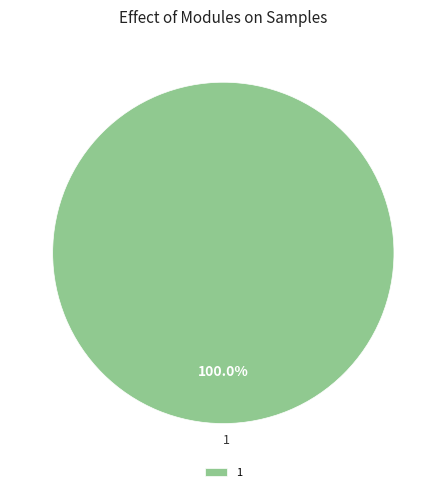

Does any single category account for the majority?

Yes